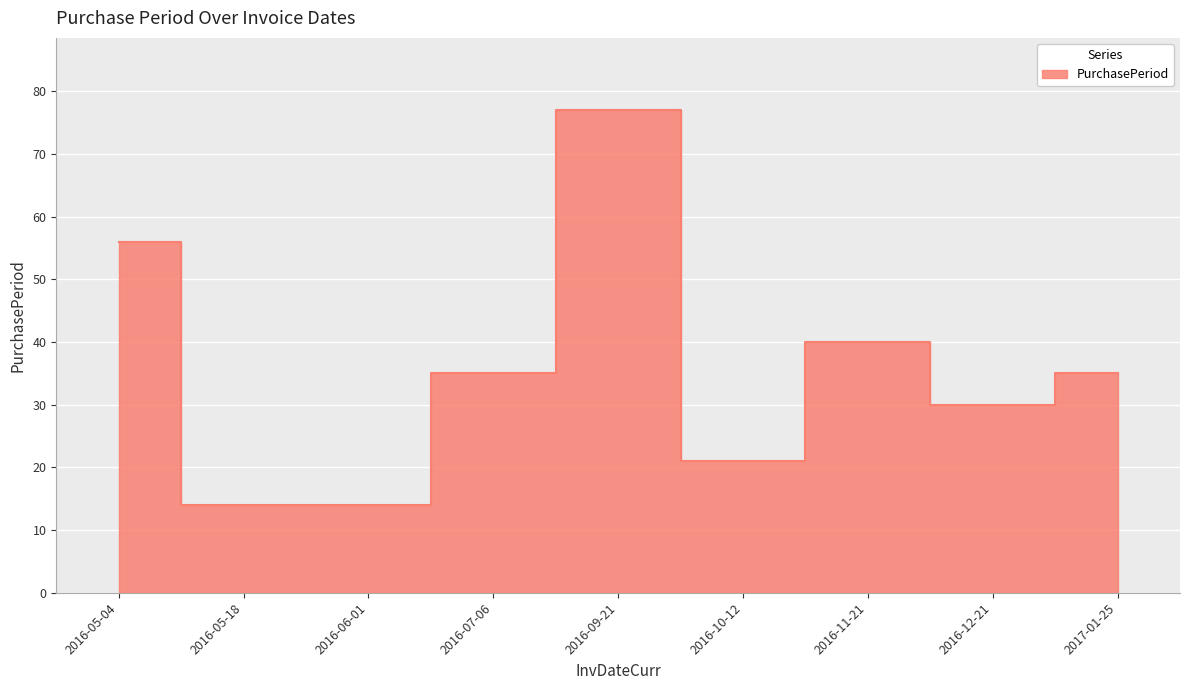

At which category does the chart reach its peak across all series?

2016-09-21